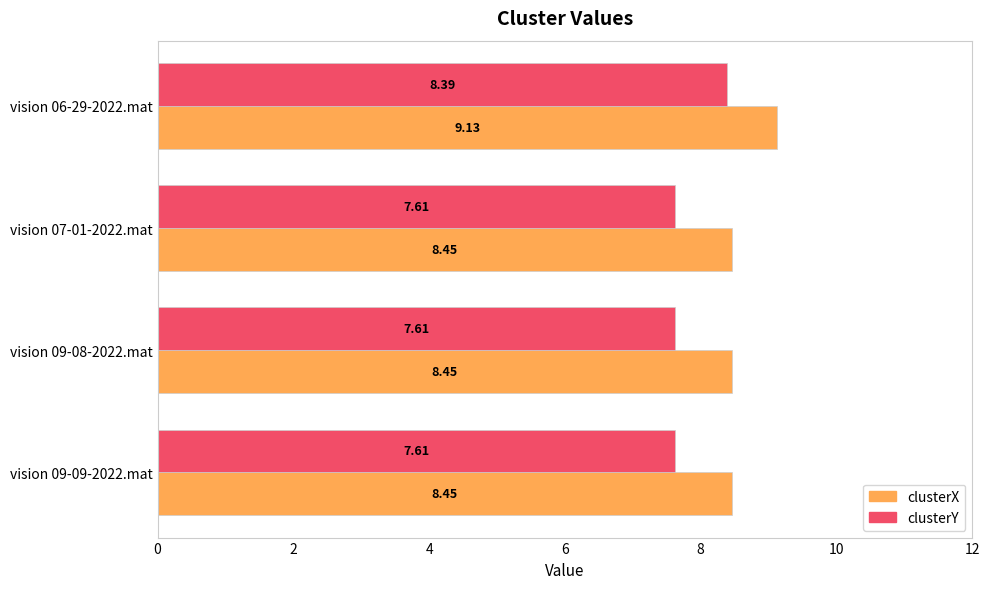

What is the sum of all clusterX values?

34.5